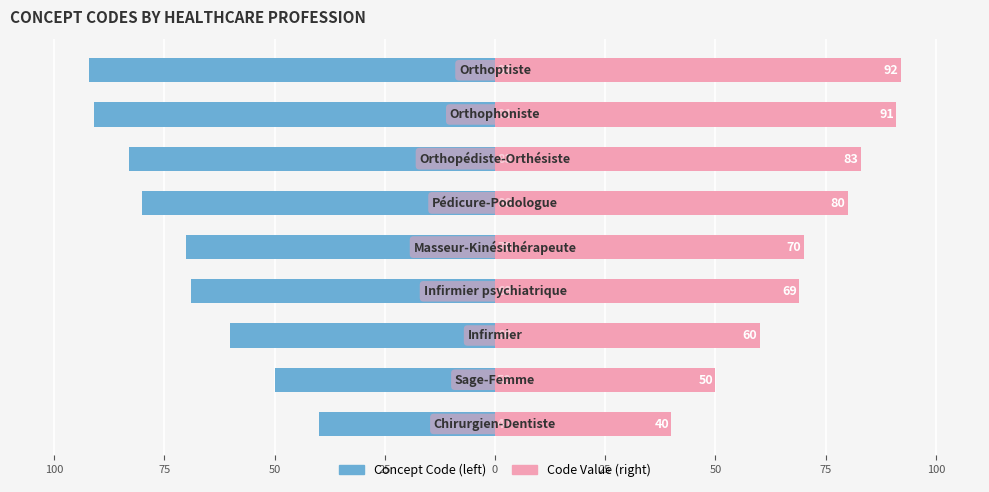

Reading right to left, transcribe all the data shown in this chart.

Concept Code: 75=-92	50=-91	25=-83	0=-80	25=-70	50=-69	75=-60	100=-50	125=-40
Code Value: 75=92	50=91	25=83	0=80	25=70	50=69	75=60	100=50	125=40